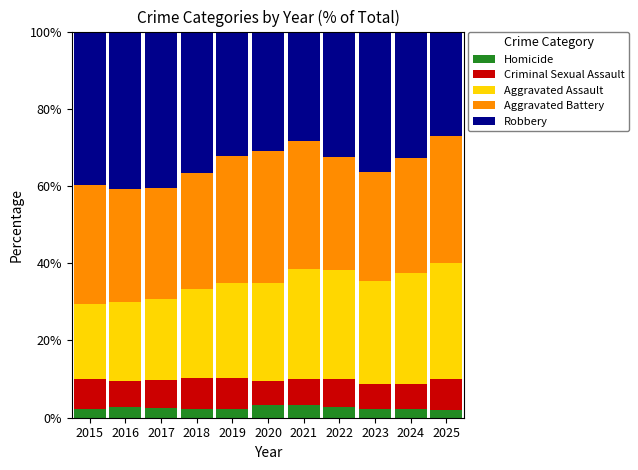

What is the highest value of the Homicide series?

3.2